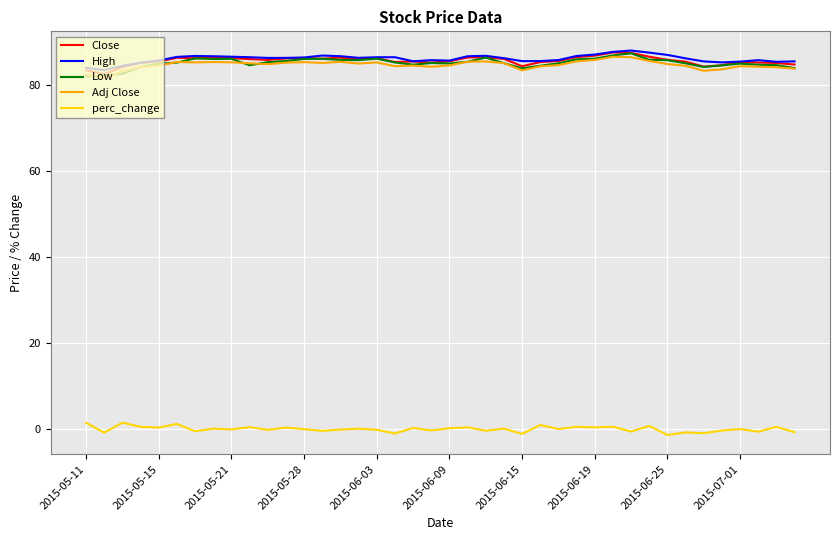

True or false: perc_change and Close intersect in this chart.

False